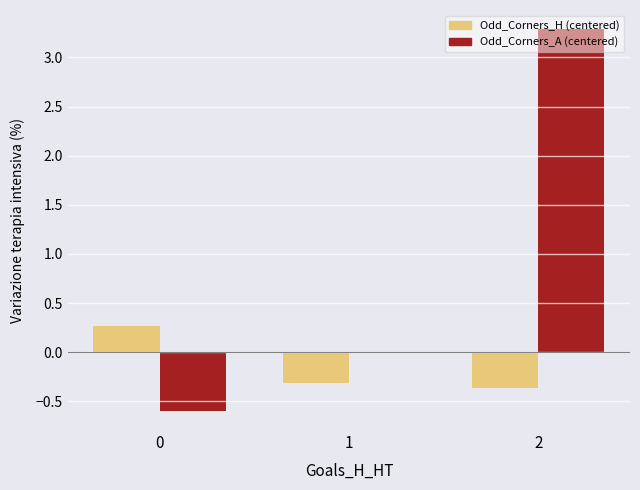

What is the sum of all Odd_Corners_A (centered) values?

2.7